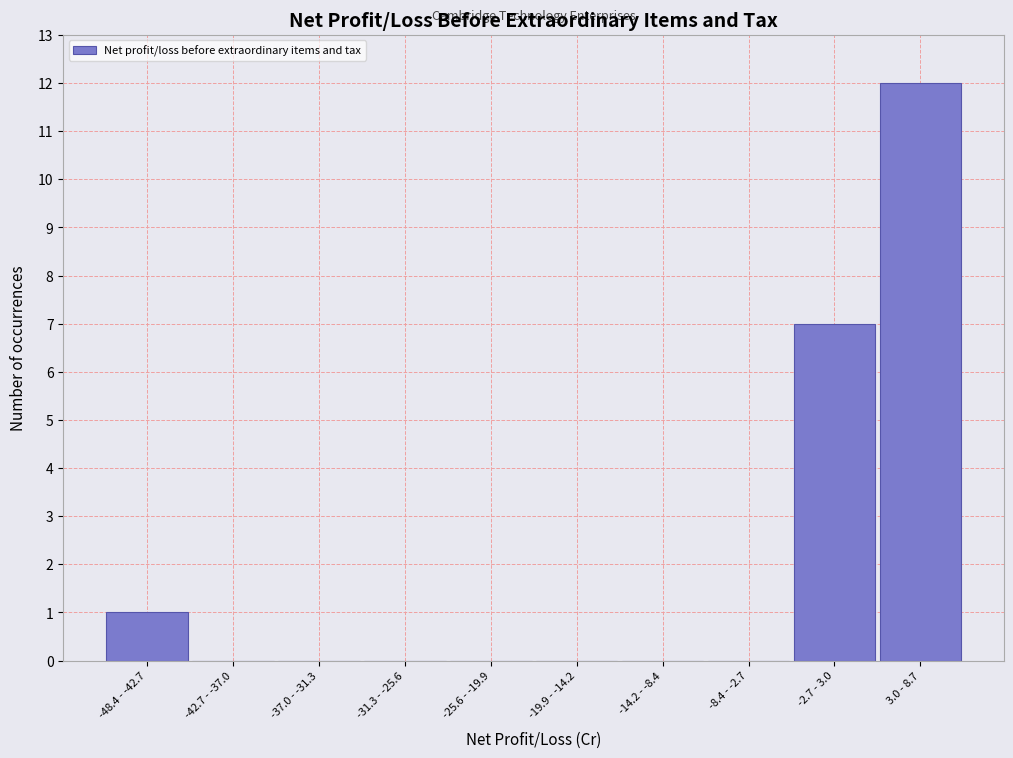

Reading left to right, list all the values displayed in this chart.

-48.4 - -42.7=1	-42.7 - -37.0=0	-37.0 - -31.3=0	-31.3 - -25.6=0	-25.6 - -19.9=0	-19.9 - -14.2=0	-14.2 - -8.4=0	-8.4 - -2.7=0	-2.7 - 3.0=7	3.0 - 8.7=12